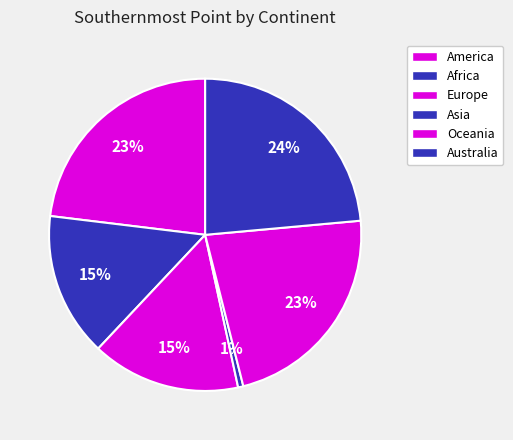

Is there a majority slice in this chart?

No